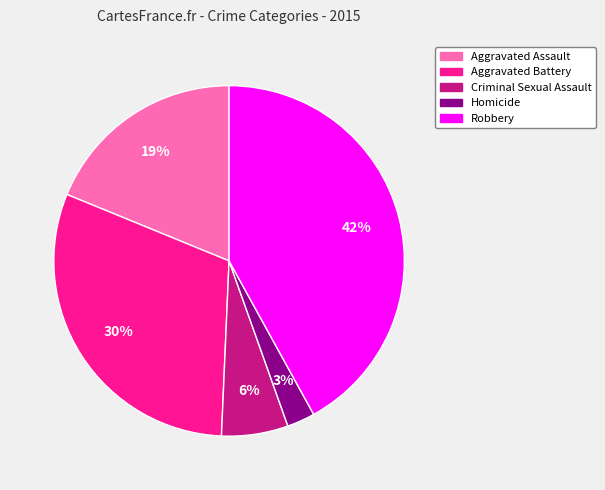

Does Homicide account for over 50% of the chart?

No